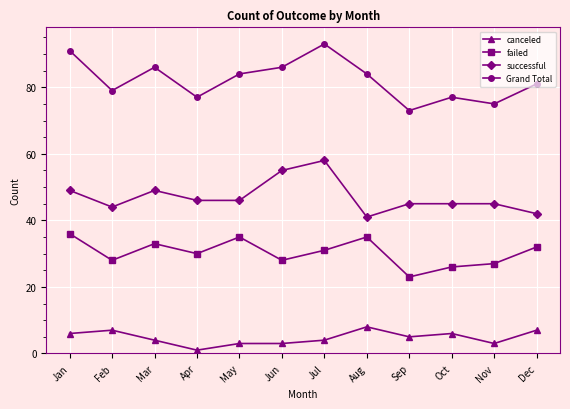

Is it true that successful equals 58 at Jul?

True